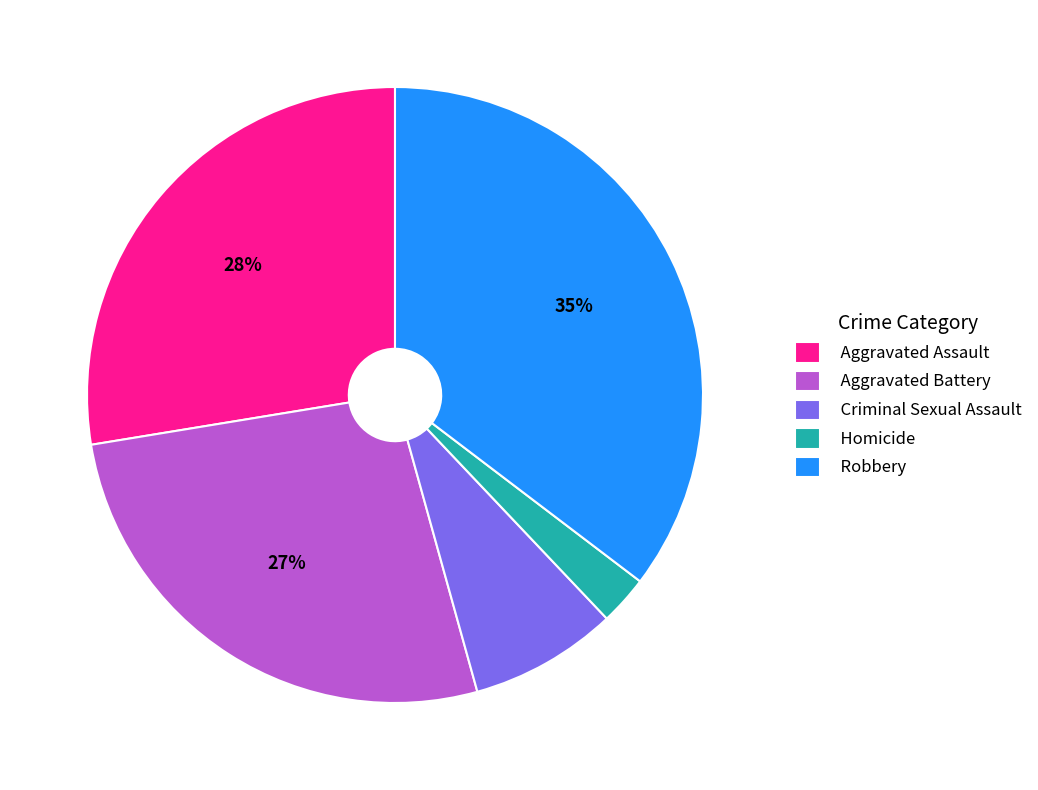

Do Criminal Sexual Assault and Aggravated Battery together represent more than half of the pie?

No